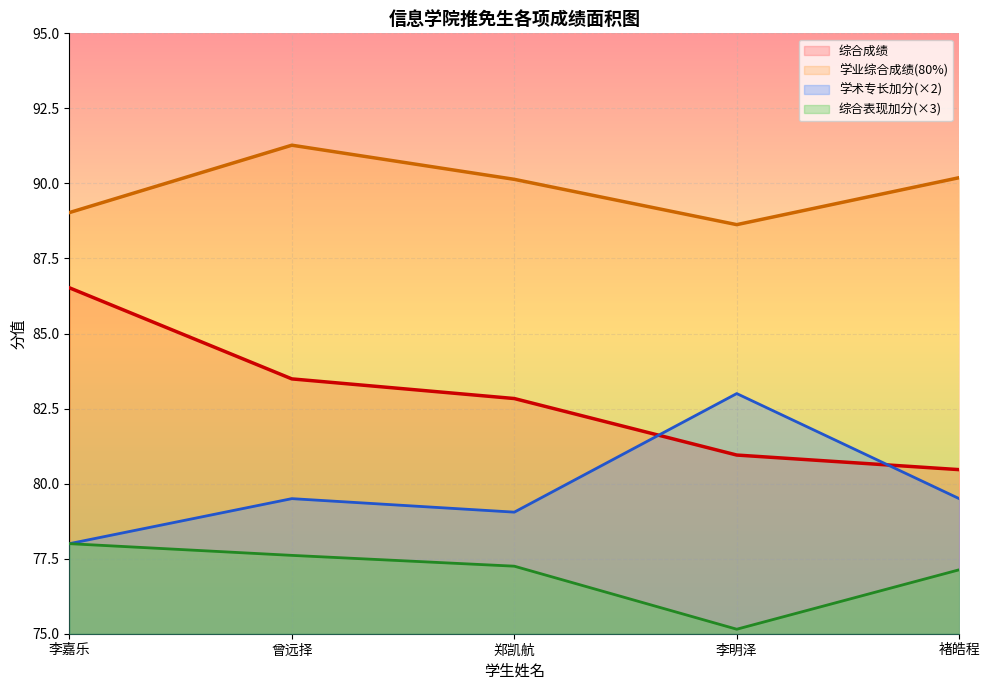

Between which two adjacent categories do 学术专长加分(×2) and 综合成绩 first intersect?

郑凯航 and 李明泽